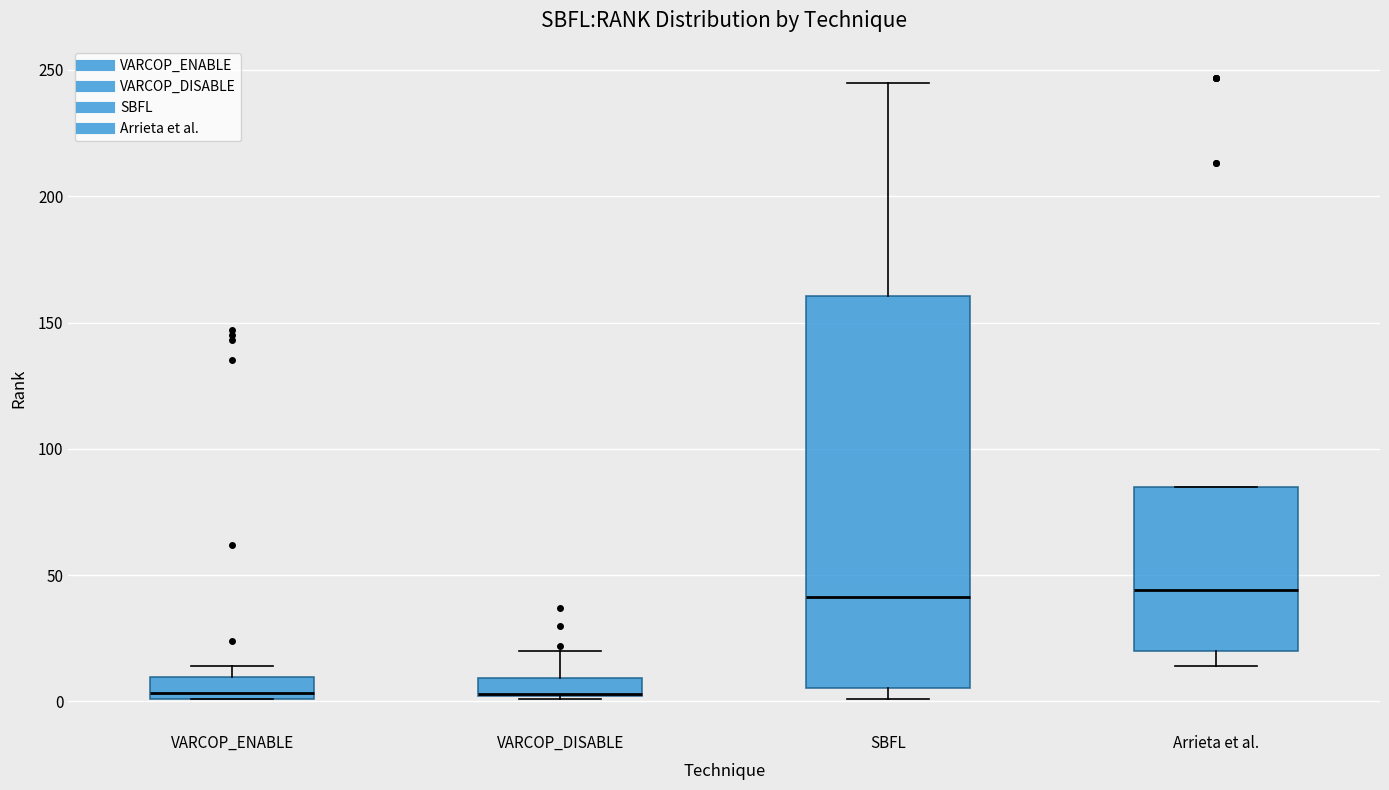

Comparing the boxes themselves (not the whiskers), which one is the tallest?

SBFL